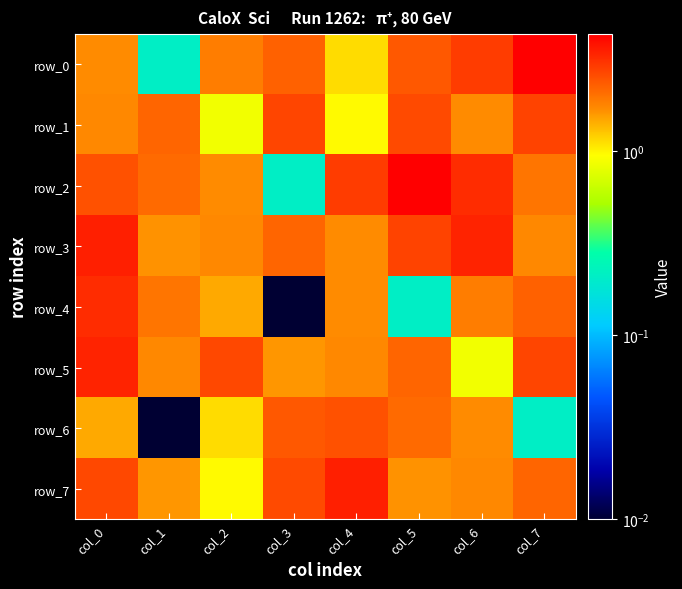

What is the maximum value for row_3?

3.5